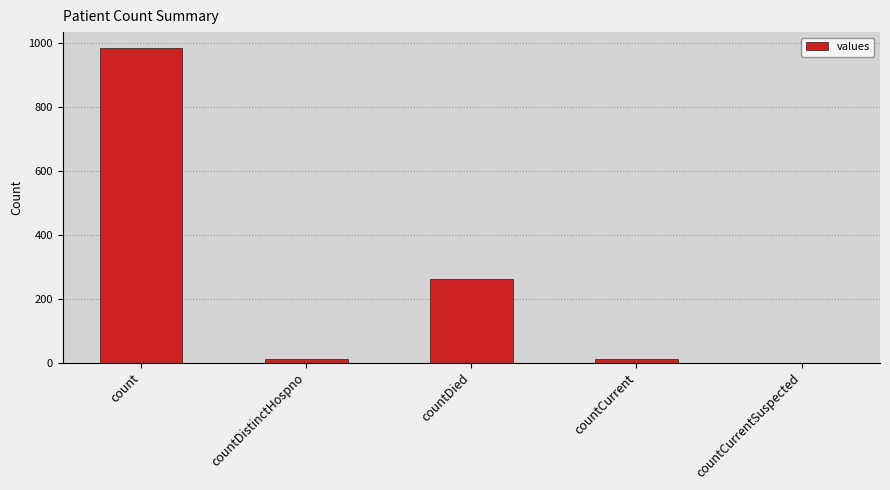

What is the sum of the values at countCurrentSuspected and countDied?

261